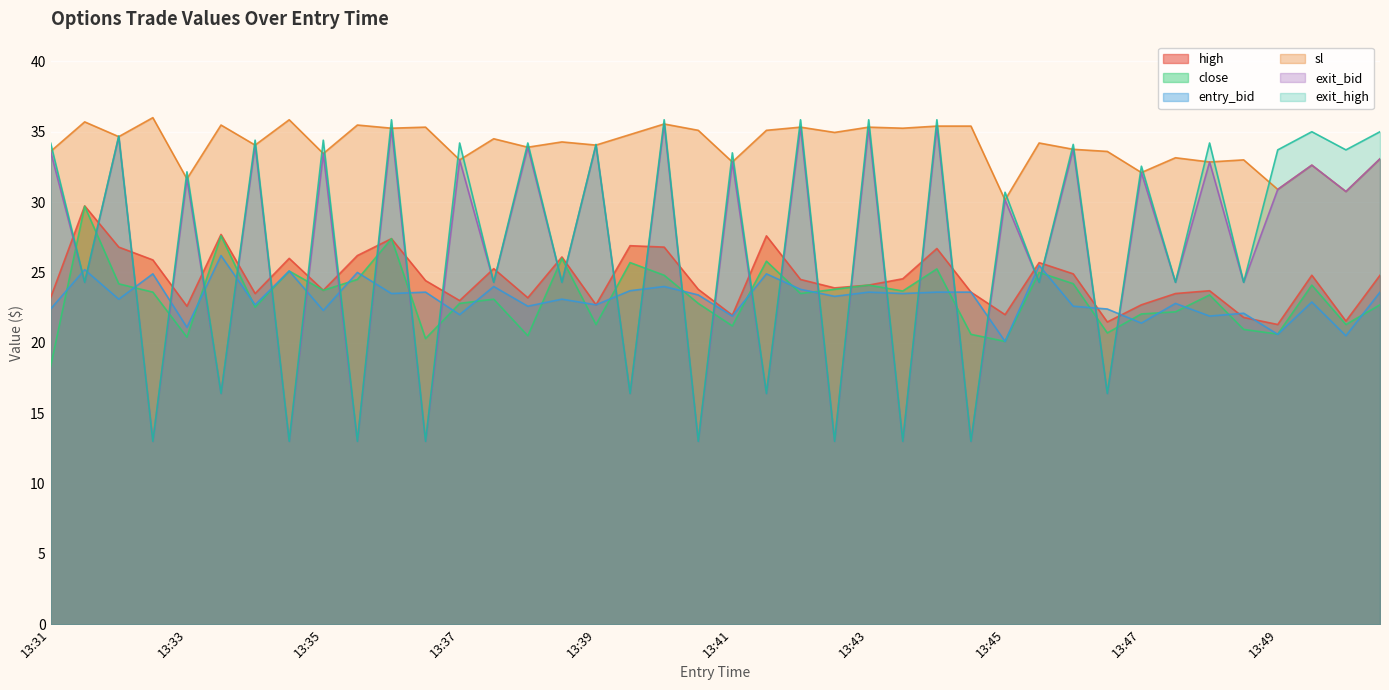

True or false: entry_bid has a value of 35.7 at 13:34.

False